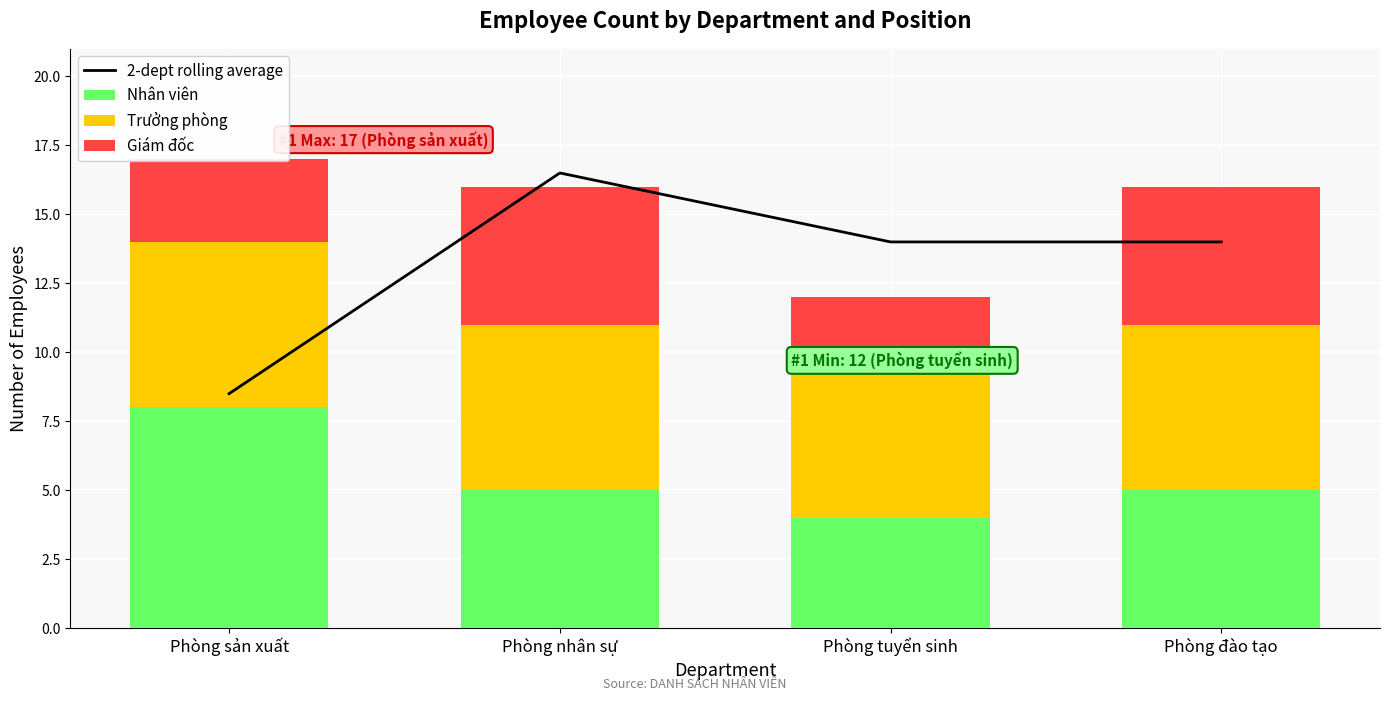

What is the label of the 3rd bar from the right?

Phòng nhân sự